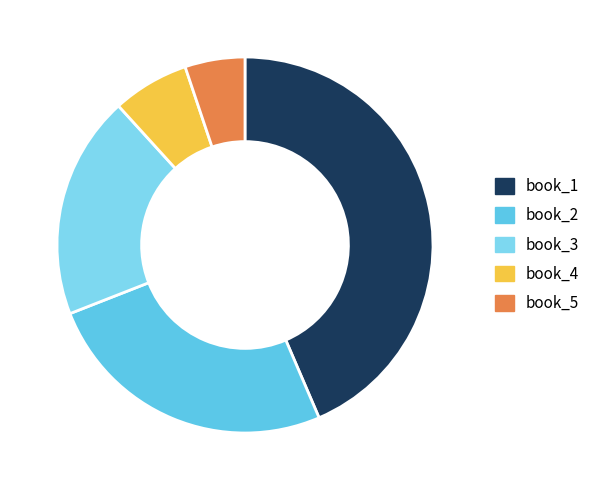

Count the number of slices in the pie.

5